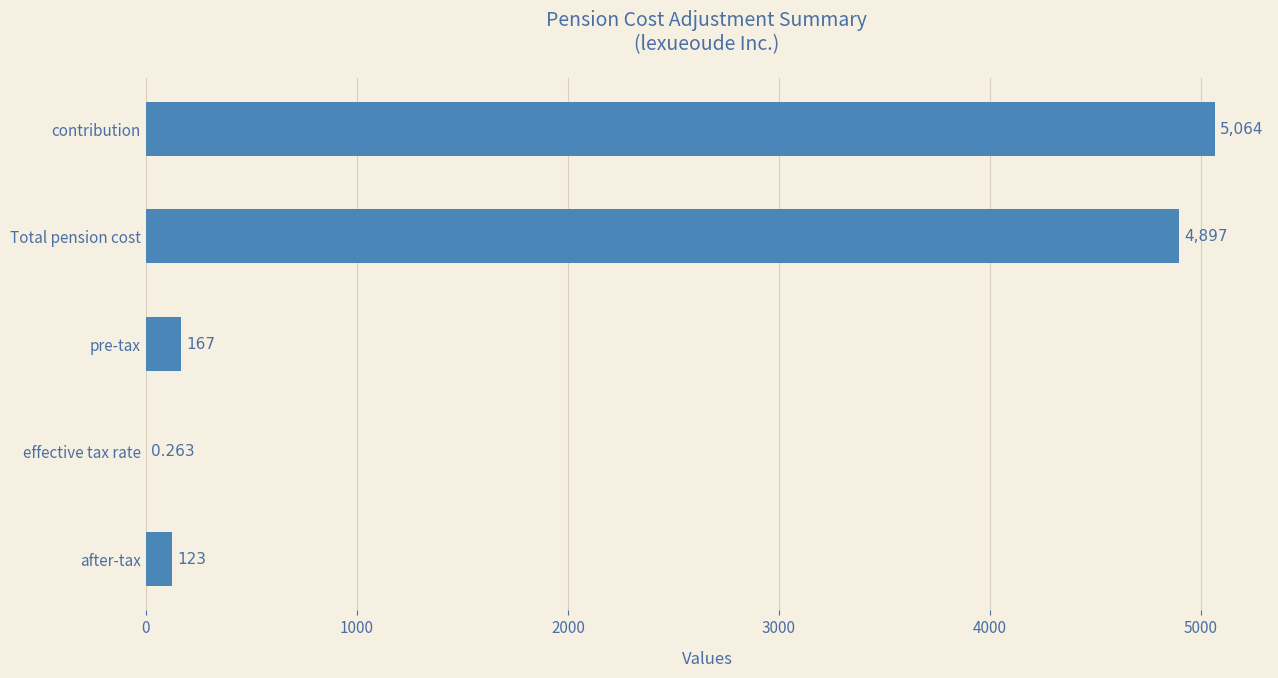

Which has a higher value, effective tax rate or contribution?

contribution